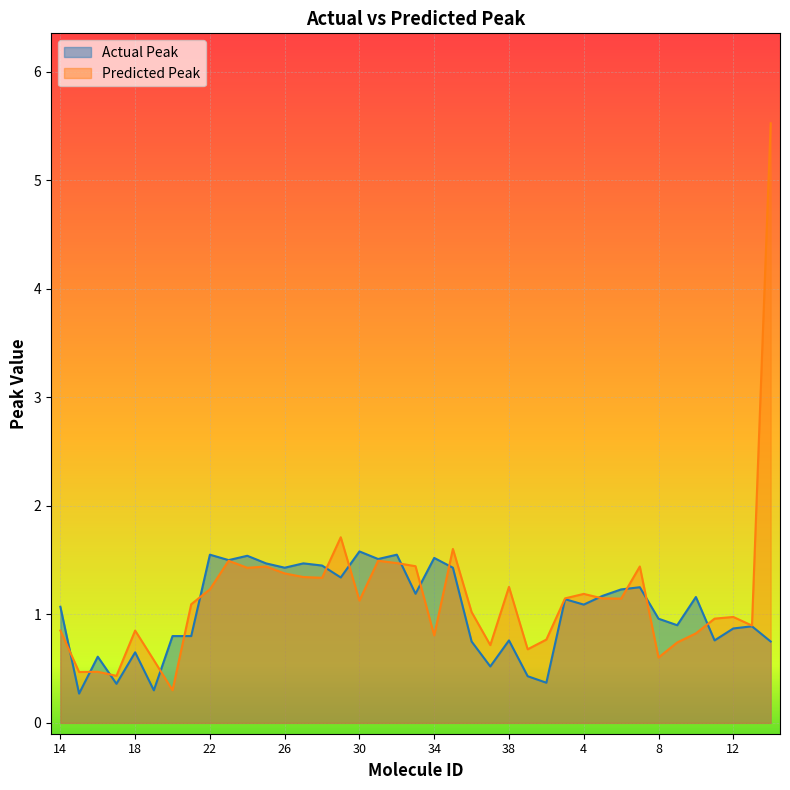

What is the difference between the maximum and second lowest values in the Actual Peak series?

1.3